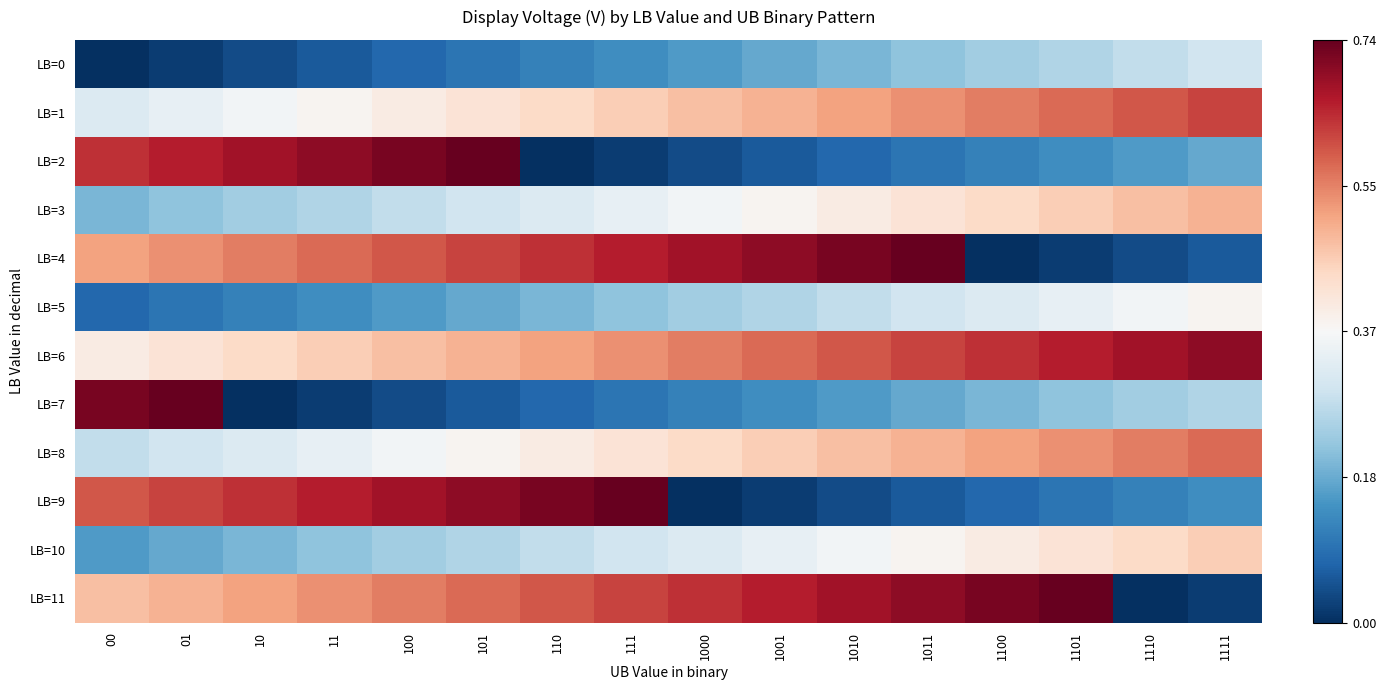

Reading left to right, transcribe all the data shown in this chart.

LB=0: 00=-0.4	01=-0.3	10=-0.3	11=-0.3	100=-0.3	101=-0.3	110=-0.2	111=-0.2	1000=-0.2	1001=-0.2	1010=-0.2	1011=-0.1	1100=-0.1	1101=-0.1	1110=-0.1	1111=-0.1
LB=1: 00=-0.0	01=-0.0	10=-0.0	11=0.0	100=0.0	101=0.0	110=0.1	111=0.1	1000=0.1	1001=0.1	1010=0.2	1011=0.2	1100=0.2	1101=0.2	1110=0.2	1111=0.2
LB=2: 00=0.3	01=0.3	10=0.3	11=0.3	100=0.3	101=0.4	110=-0.4	111=-0.3	1000=-0.3	1001=-0.3	1010=-0.3	1011=-0.3	1100=-0.2	1101=-0.2	1110=-0.2	1111=-0.2
LB=3: 00=-0.2	01=-0.1	10=-0.1	11=-0.1	100=-0.1	101=-0.1	110=-0.0	111=-0.0	1000=-0.0	1001=0.0	1010=0.0	1011=0.0	1100=0.1	1101=0.1	1110=0.1	1111=0.1
LB=4: 00=0.2	01=0.2	10=0.2	11=0.2	100=0.2	101=0.2	110=0.3	111=0.3	1000=0.3	1001=0.3	1010=0.3	1011=0.4	1100=-0.4	1101=-0.3	1110=-0.3	1111=-0.3
LB=5: 00=-0.3	01=-0.3	10=-0.2	11=-0.2	100=-0.2	101=-0.2	110=-0.2	111=-0.1	1000=-0.1	1001=-0.1	1010=-0.1	1011=-0.1	1100=-0.0	1101=-0.0	1110=-0.0	1111=0.0
LB=6: 00=0.0	01=0.0	10=0.1	11=0.1	100=0.1	101=0.1	110=0.2	111=0.2	1000=0.2	1001=0.2	1010=0.2	1011=0.2	1100=0.3	1101=0.3	1110=0.3	1111=0.3
LB=7: 00=0.3	01=0.4	10=-0.4	11=-0.3	100=-0.3	101=-0.3	110=-0.3	111=-0.3	1000=-0.2	1001=-0.2	1010=-0.2	1011=-0.2	1100=-0.2	1101=-0.1	1110=-0.1	1111=-0.1
LB=8: 00=-0.1	01=-0.1	10=-0.0	11=-0.0	100=-0.0	101=0.0	110=0.0	111=0.0	1000=0.1	1001=0.1	1010=0.1	1011=0.1	1100=0.2	1101=0.2	1110=0.2	1111=0.2
LB=9: 00=0.2	01=0.2	10=0.3	11=0.3	100=0.3	101=0.3	110=0.3	111=0.4	1000=-0.4	1001=-0.3	1010=-0.3	1011=-0.3	1100=-0.3	1101=-0.3	1110=-0.2	1111=-0.2
LB=10: 00=-0.2	01=-0.2	10=-0.2	11=-0.1	100=-0.1	101=-0.1	110=-0.1	111=-0.1	1000=-0.0	1001=-0.0	1010=-0.0	1011=0.0	1100=0.0	1101=0.0	1110=0.1	1111=0.1
LB=11: 00=0.1	01=0.1	10=0.2	11=0.2	100=0.2	101=0.2	110=0.2	111=0.2	1000=0.3	1001=0.3	1010=0.3	1011=0.3	1100=0.3	1101=0.4	1110=-0.4	1111=-0.3